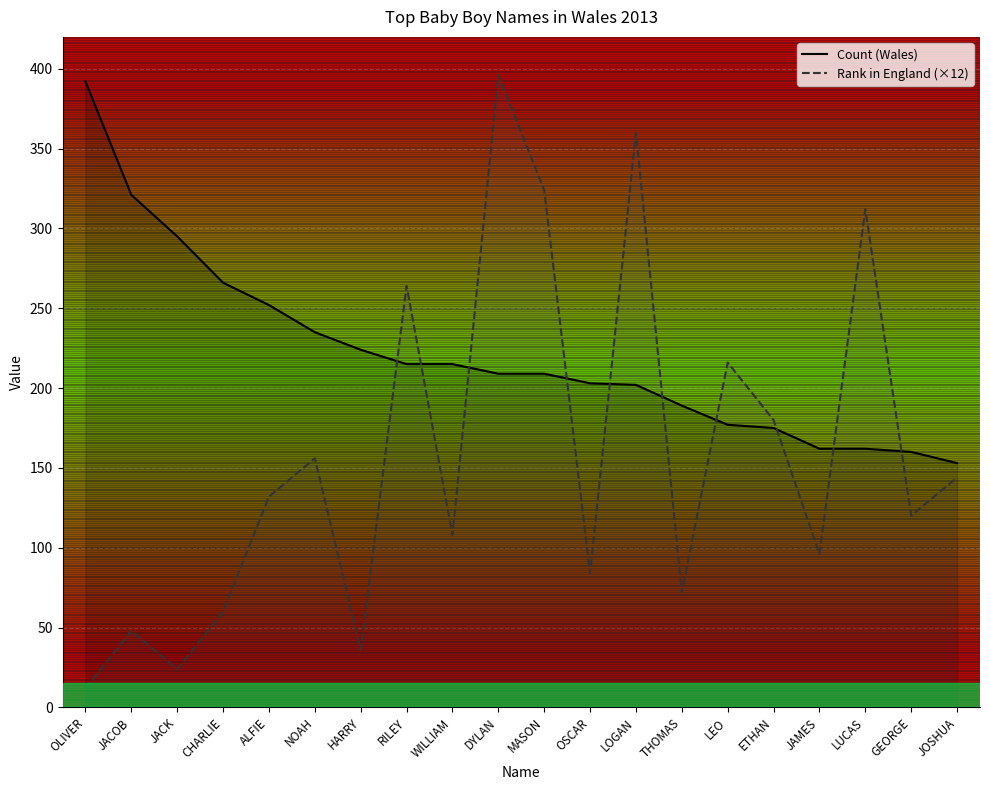

True or false: Rank in England (×12) has a value of 108 at WILLIAM.

True